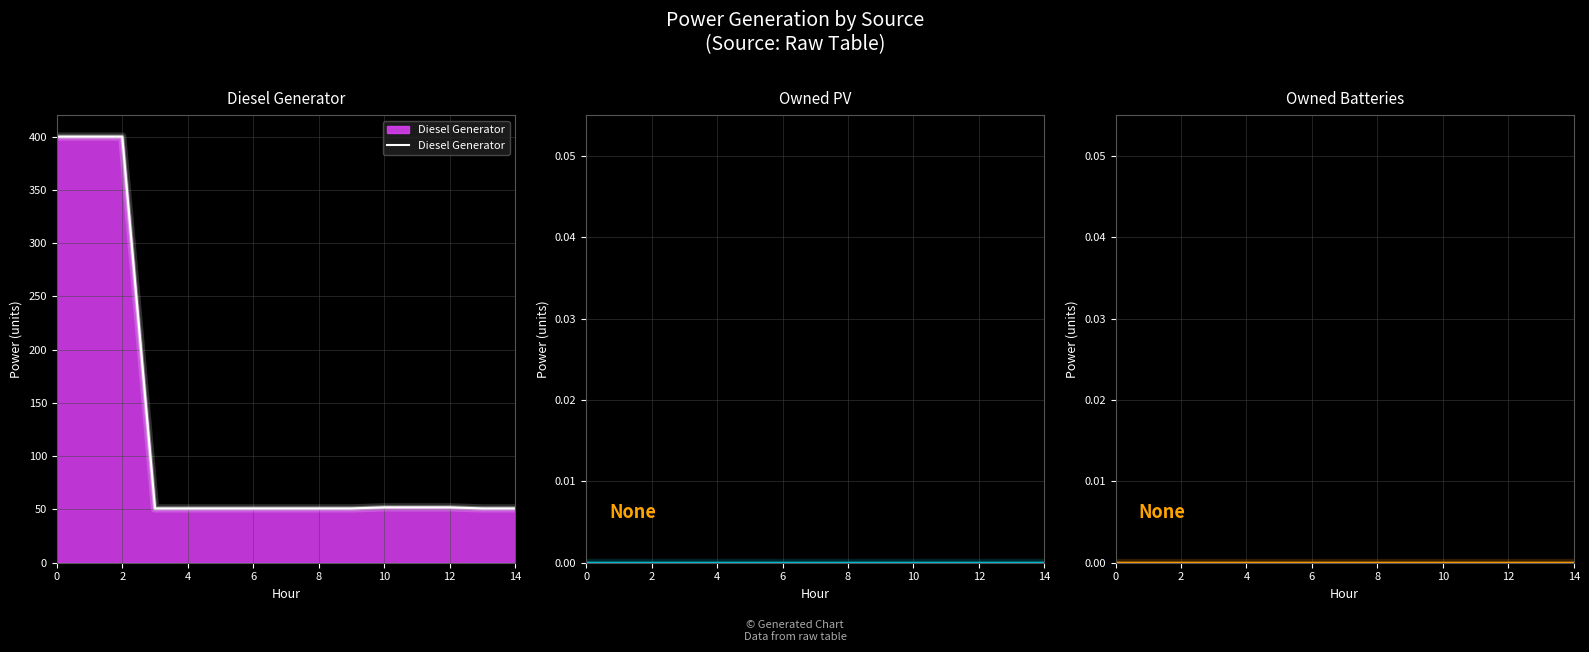

Is the value of Owned PV at 8 greater than the value of Diesel Generator at 10?

No